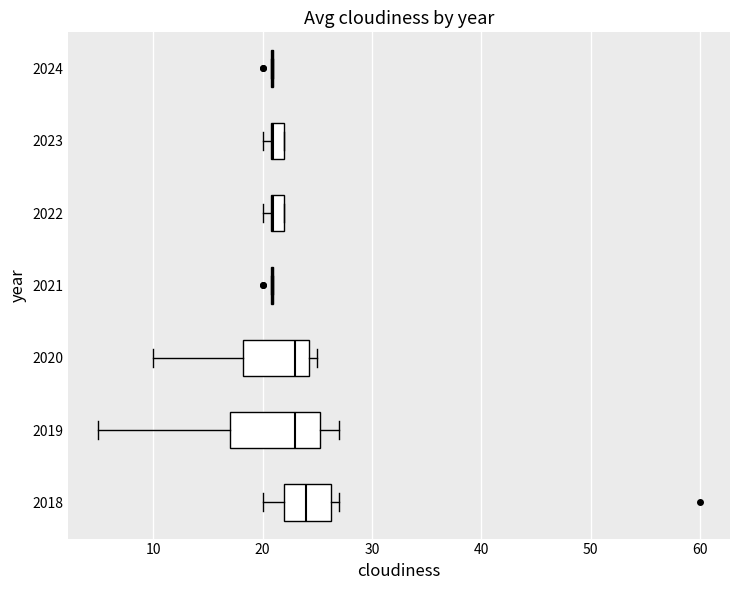

Comparing the boxes themselves (not the whiskers), which one is the widest?

2019